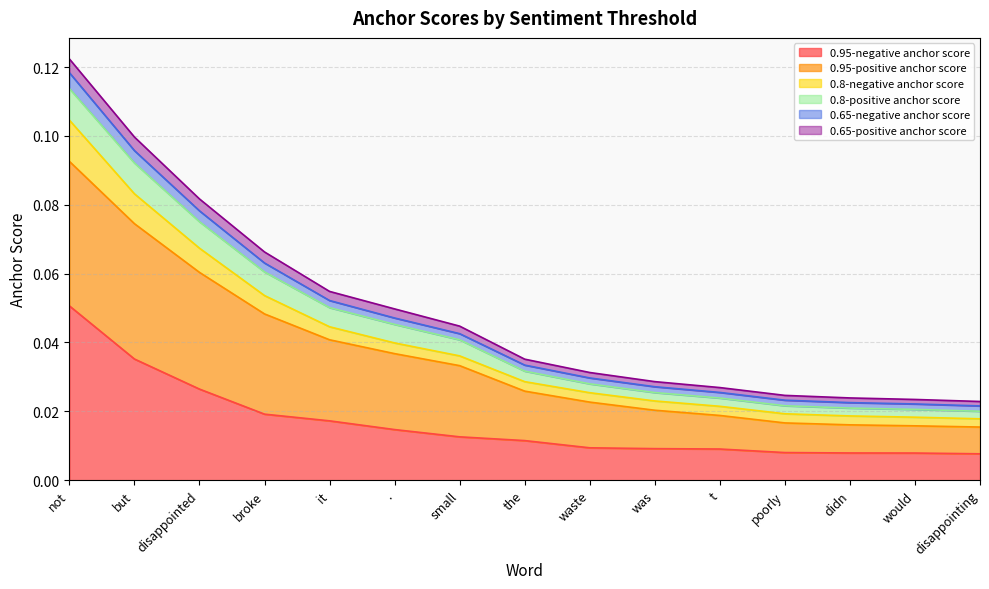

Between disappointed and didn, which series saw the biggest shift?

0.95-positive anchor score